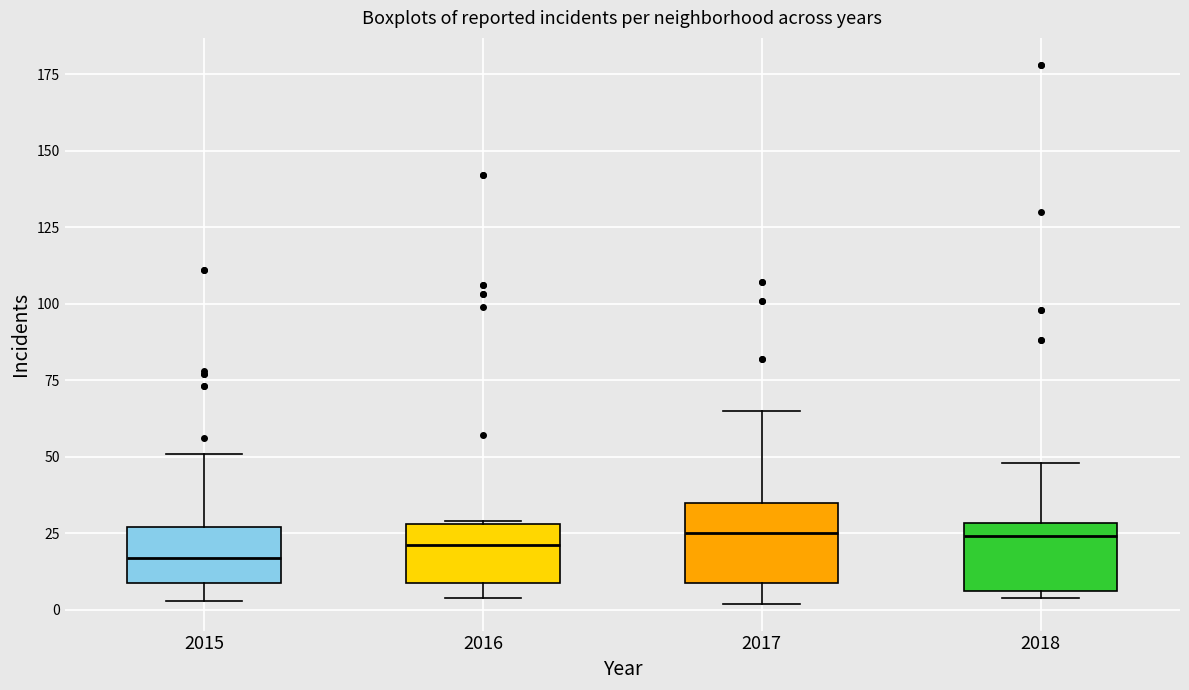

Reading left to right, transcribe this box plot: for each box, give where its median line is, the range the box spans, and where its two whiskers end, as read against the y-axis. The values are not printed on the chart, so give them approximately, as read against the axis.

2015: median 15, box 10 to 25, whiskers 5 to 50
2016: median 20, box 10 to 30, whiskers 5 to 30
2017: median 25, box 10 to 35, whiskers 0 to 65
2018: median 25, box 5 to 30, whiskers 5 (just below the box's lower edge) to 50